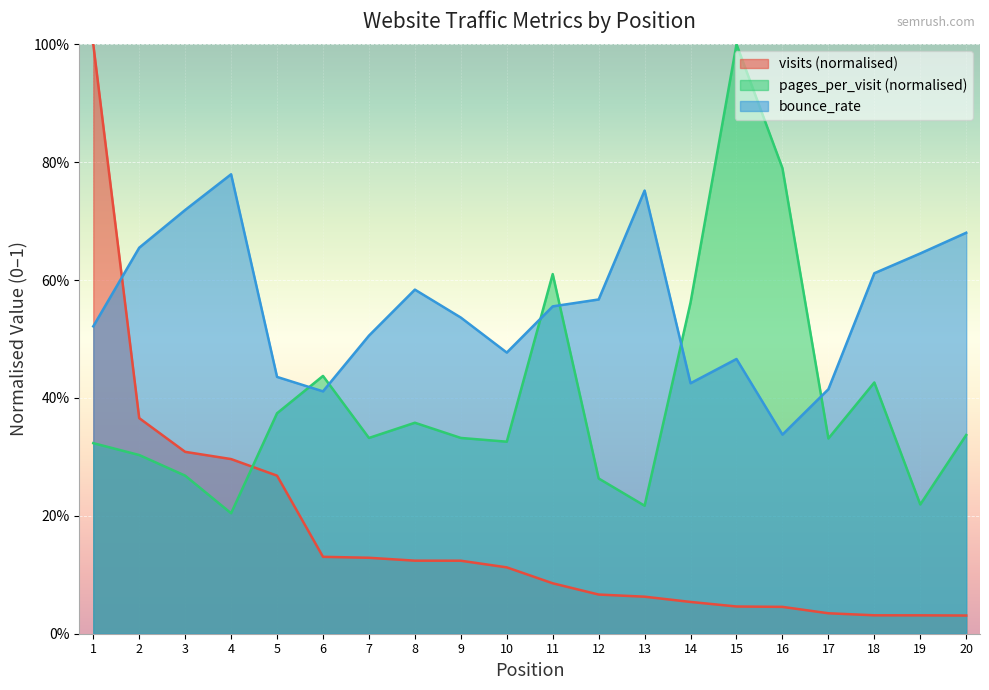

Which series has the largest range (max minus min)?

visits (normalised)